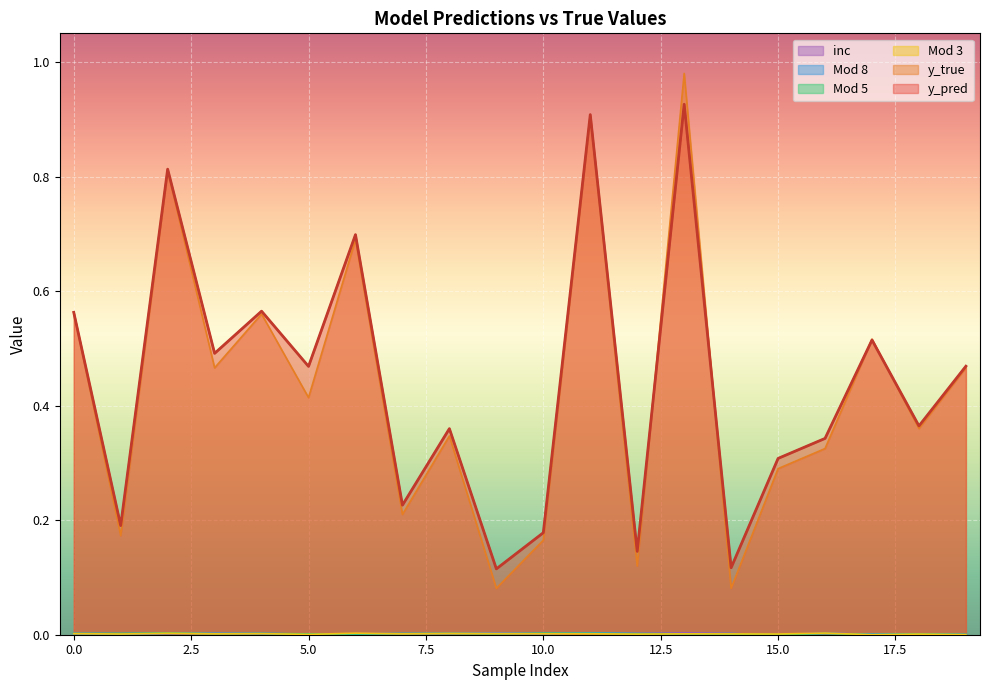

Where is Mod 8 nearest to the value 0?

15